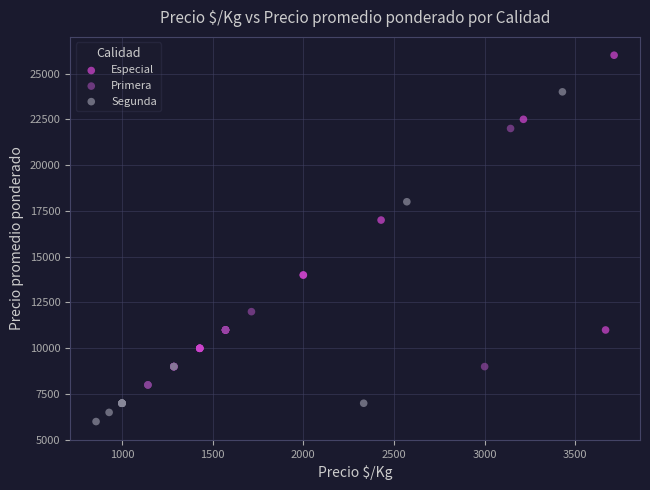

Which series contains the highest Y value?

Especial